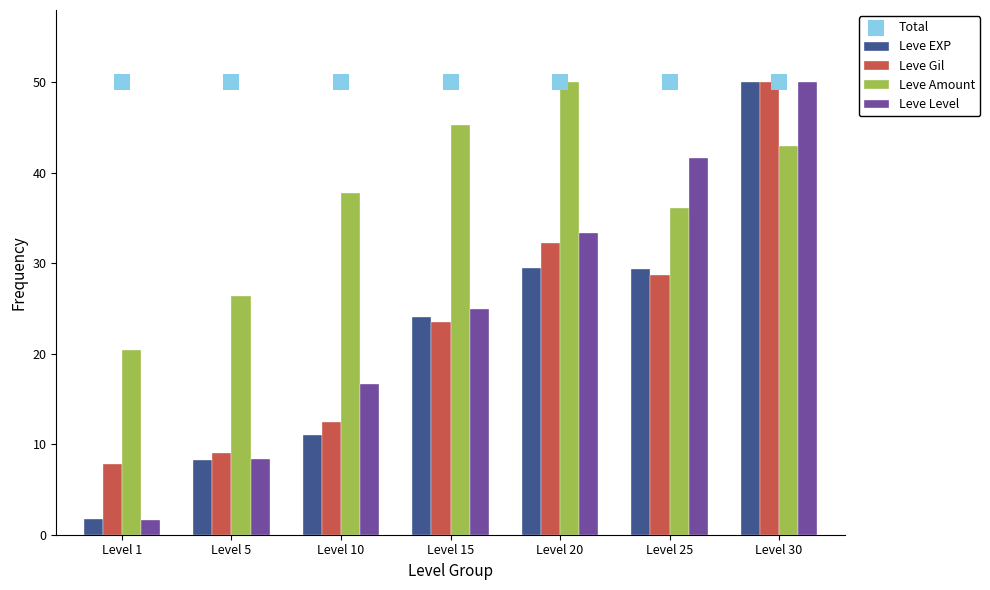

What is the total value across all series at Level 15?

167.9